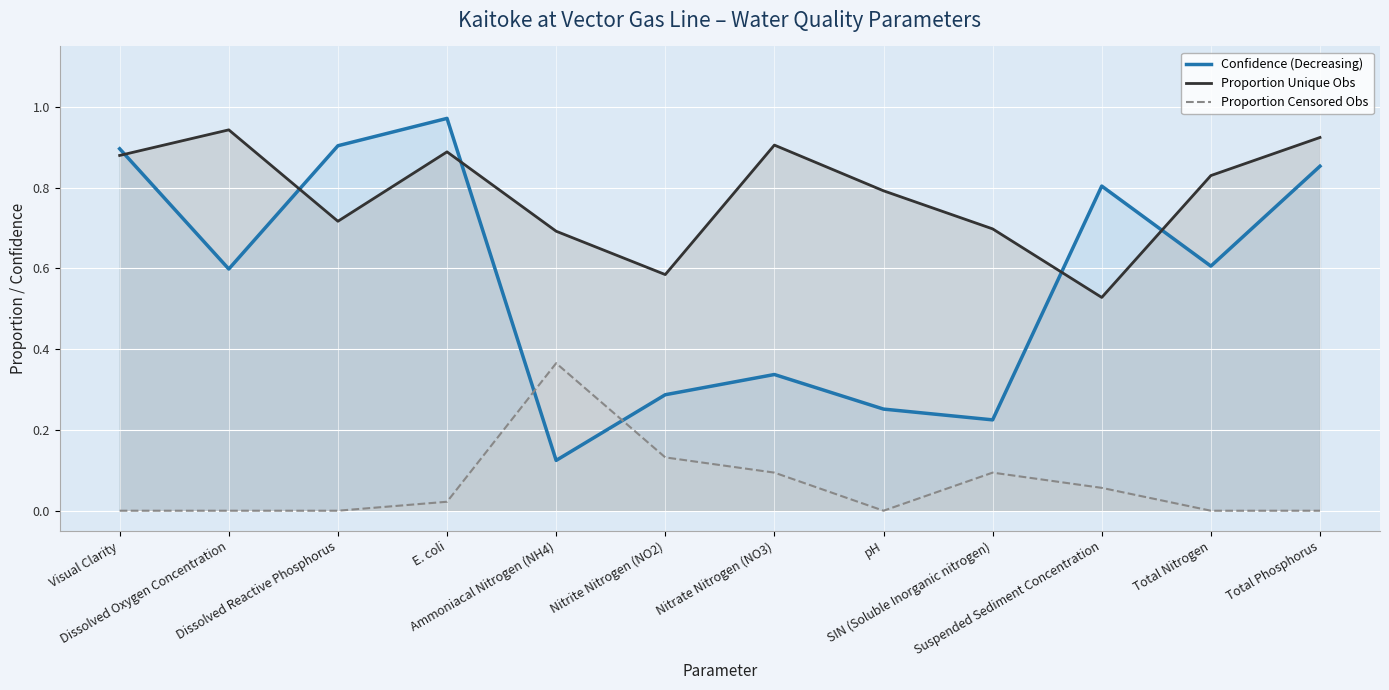

What is the difference between the Confidence (Decreasing) values at Nitrate Nitrogen (NO3) and Visual Clarity?

0.6